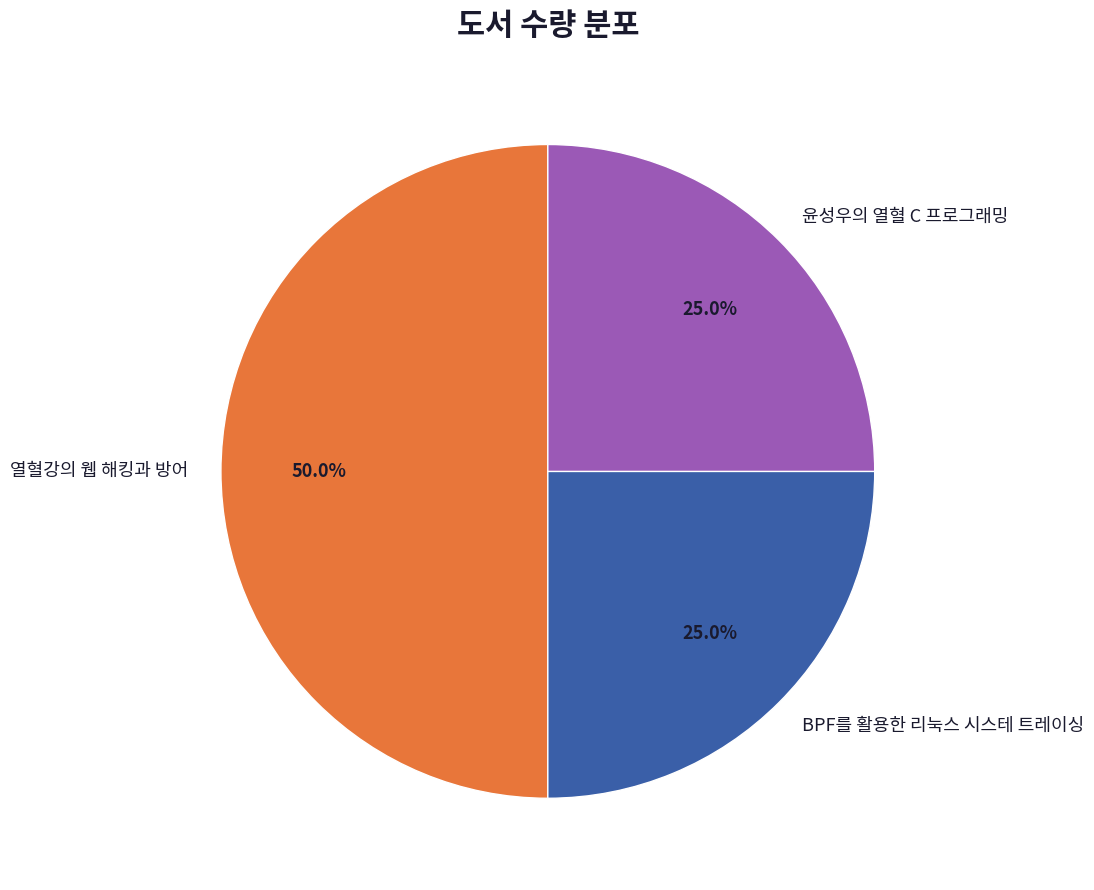

Does 윤성우의 열혈 C 프로그래밍 represent more than half of the total?

No